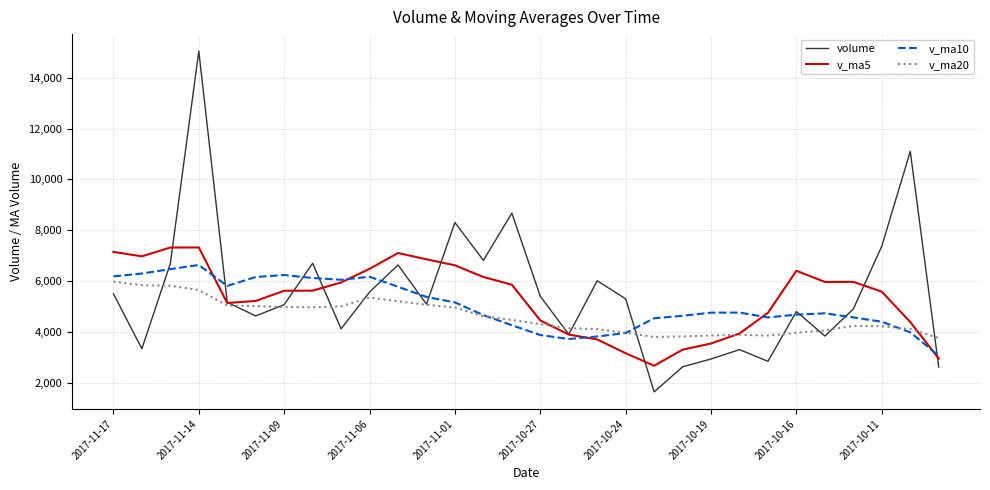

What is the difference between the maximum and minimum values in the v_ma20 series?

2221.3